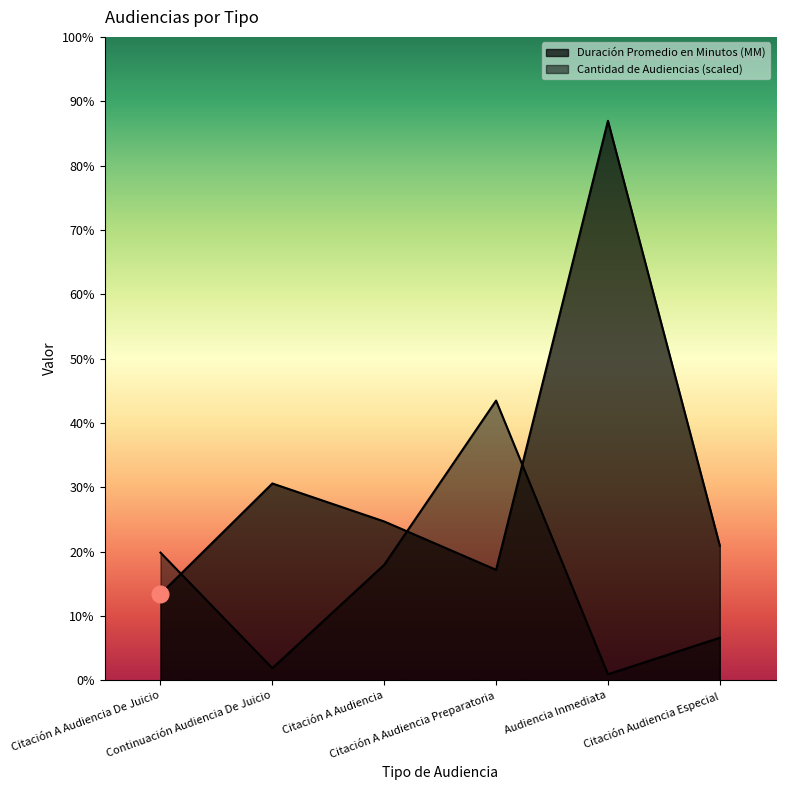

Where is the first local maximum for Duración Promedio en Minutos (MM)?

Continuación Audiencia De Juicio